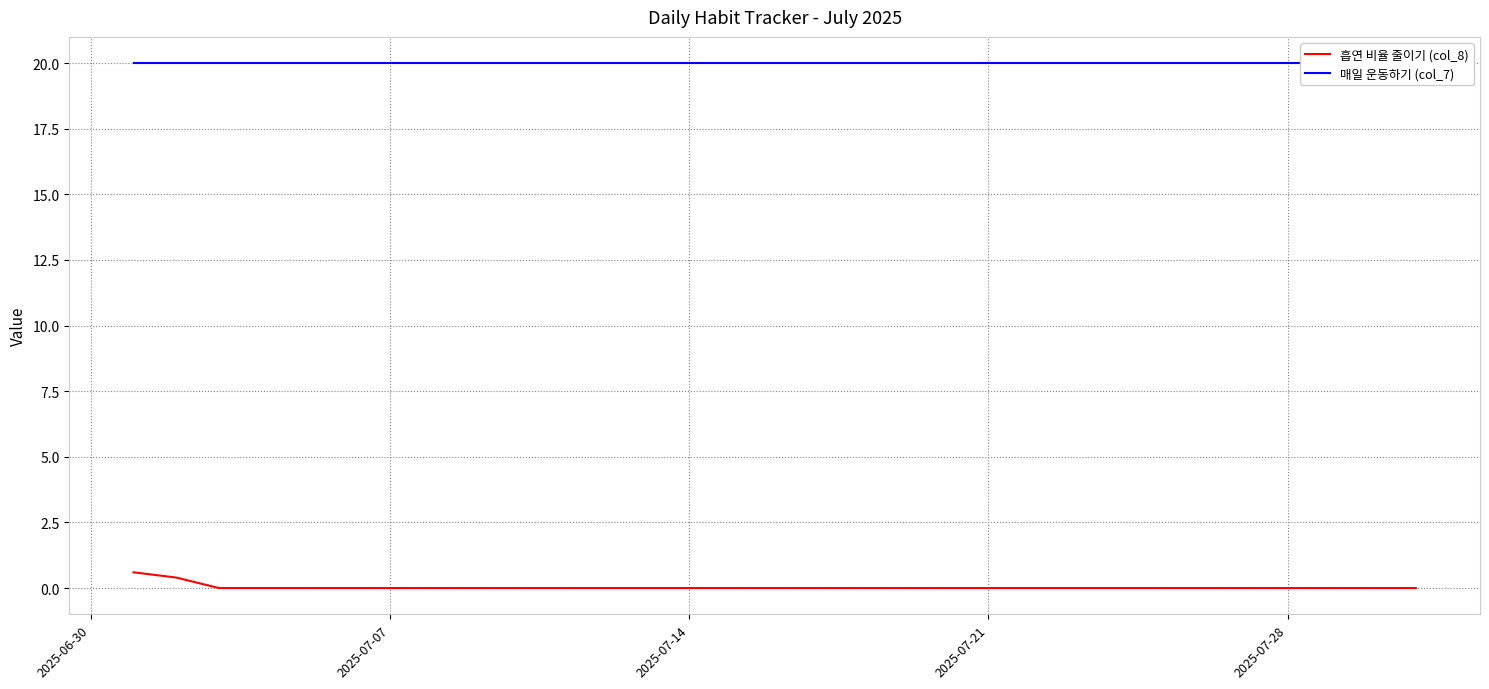

The 흡연 비율 줄이기 (col_8) series shows 0.0 at 2025-07-14. True or false?

True